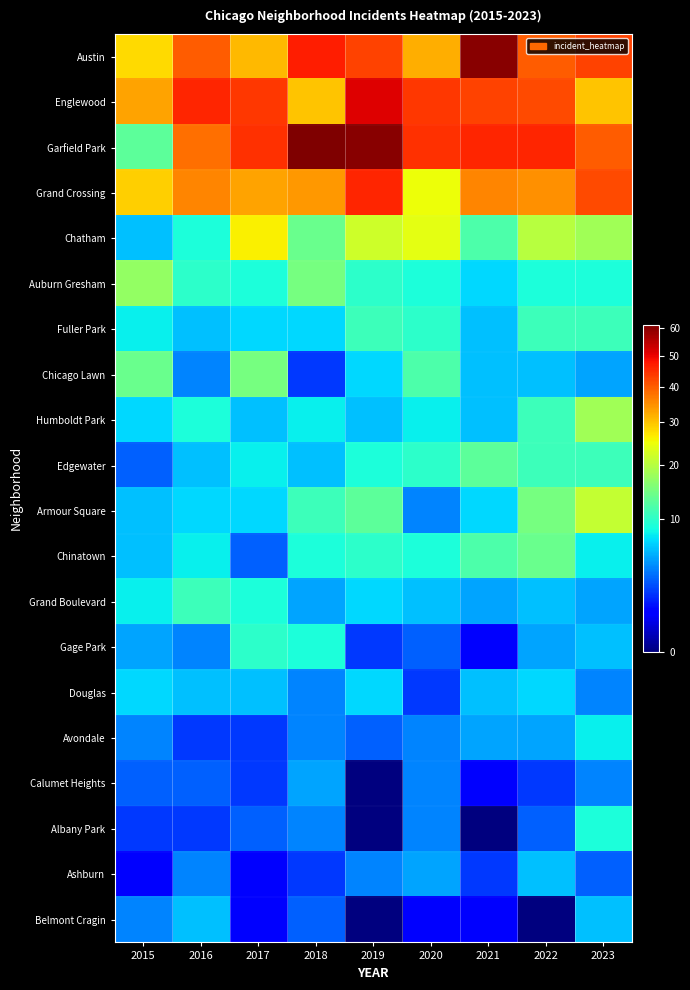

Which series has the largest range (max minus min)?

Garfield Park